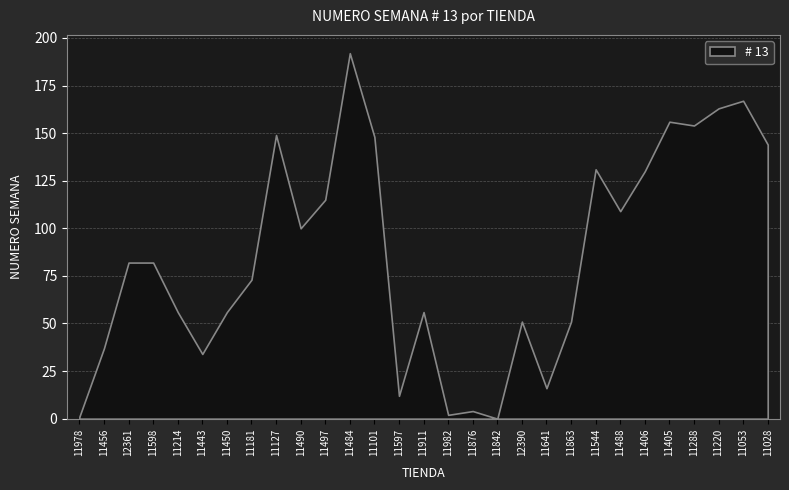

List the labels in order of value, smallest first.

11842, 11978, 11982, 11876, 11597, 11641, 11443, 11456, 12390, 11863, 11214, 11450, 11911, 11181, 12361, 11598, 11490, 11488, 11497, 11406, 11544, 11028, 11101, 11127, 11288, 11405, 11220, 11053, 11484